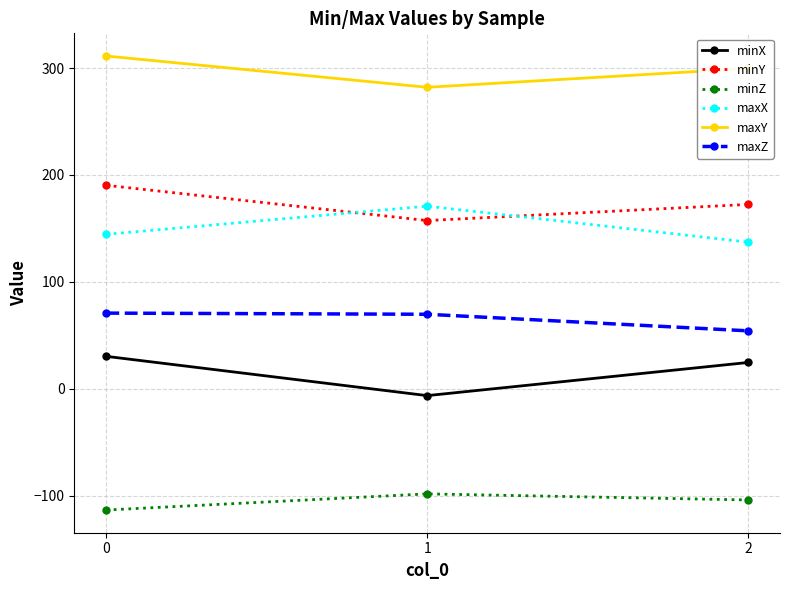

What is the difference between the maximum and minimum values in the maxX series?

33.6